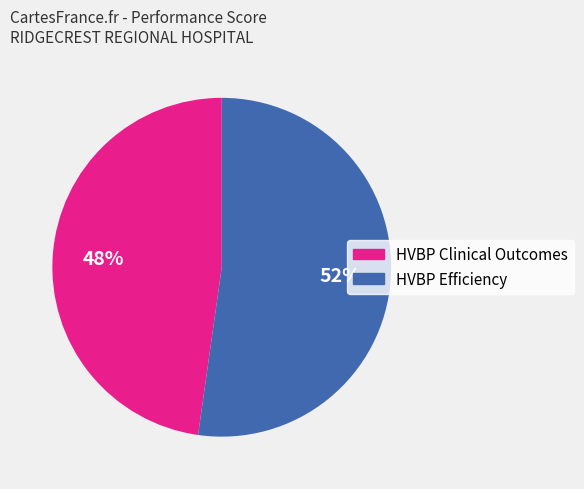

To the nearest percent, what portion does HVBP Clinical Outcomes represent?

48%